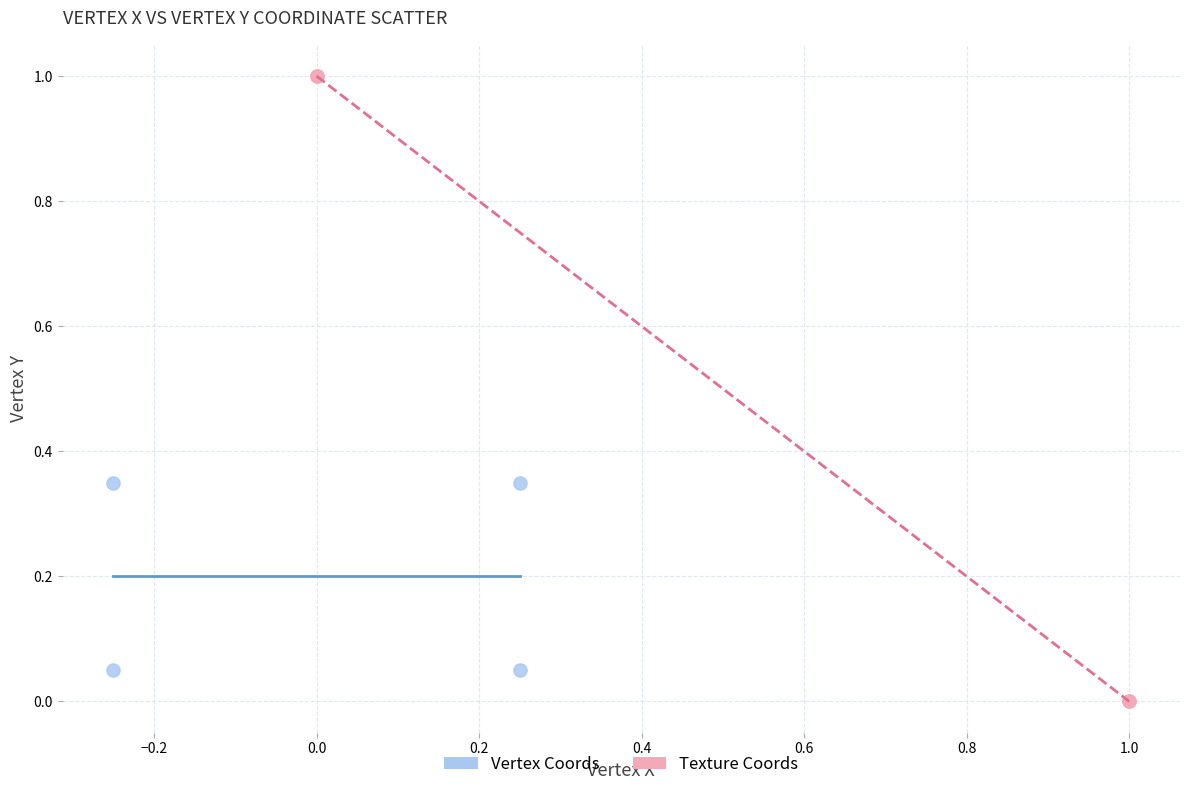

Which series reaches the minimum Y coordinate?

Texture Coords